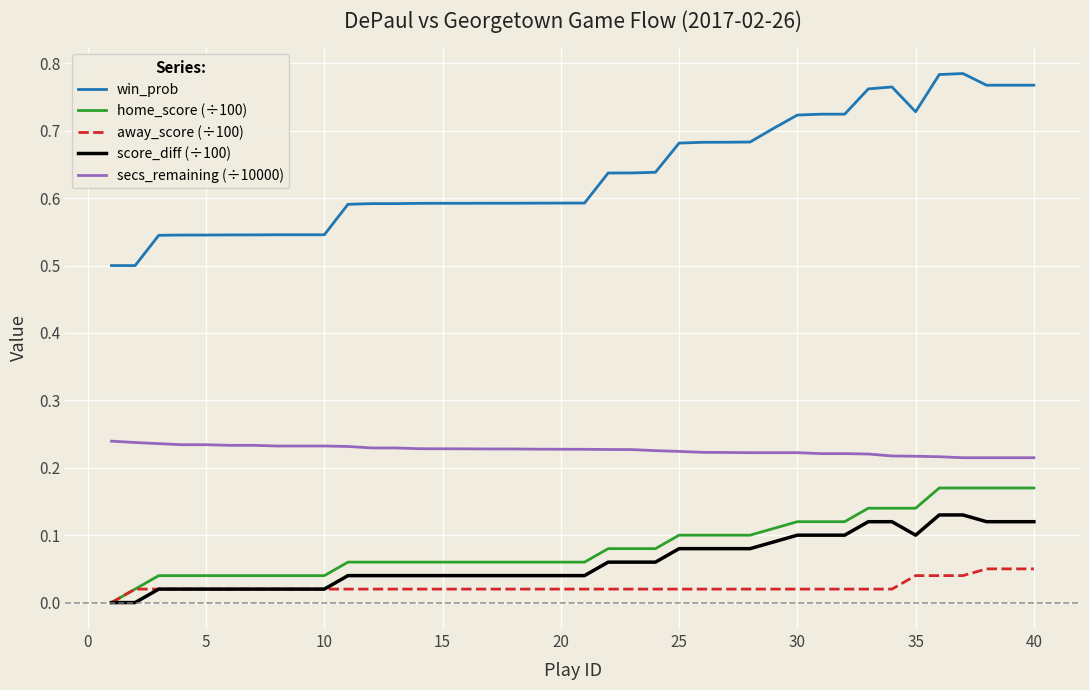

At how many categories does at least one series exceed 0?

40